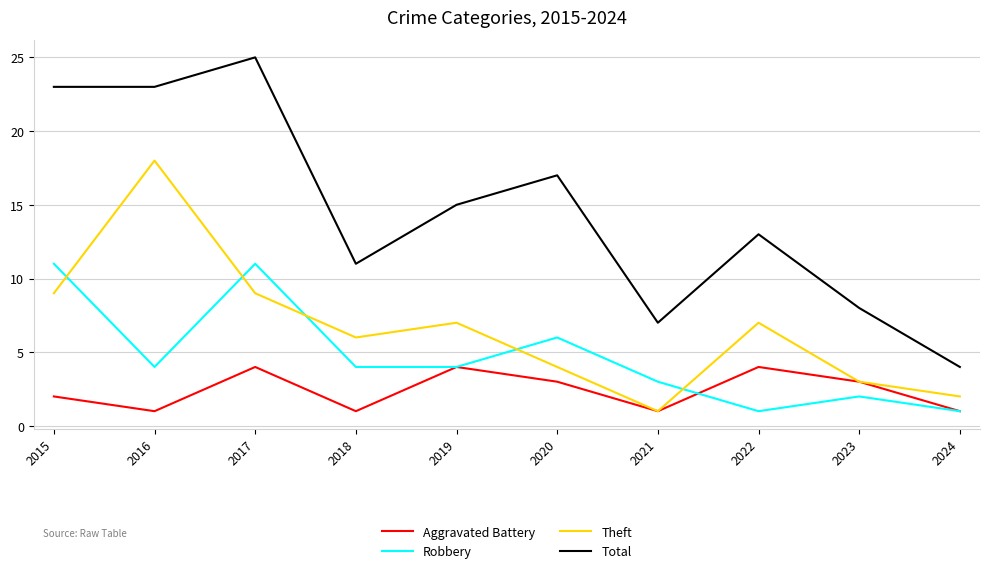

Is the value of Aggravated Battery at 2022 greater than the value of Theft at 2018?

No